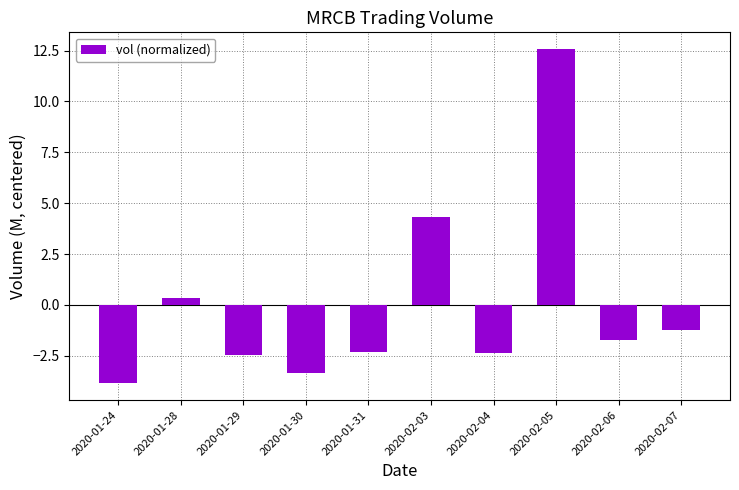

What is the smallest value displayed?

-3.9